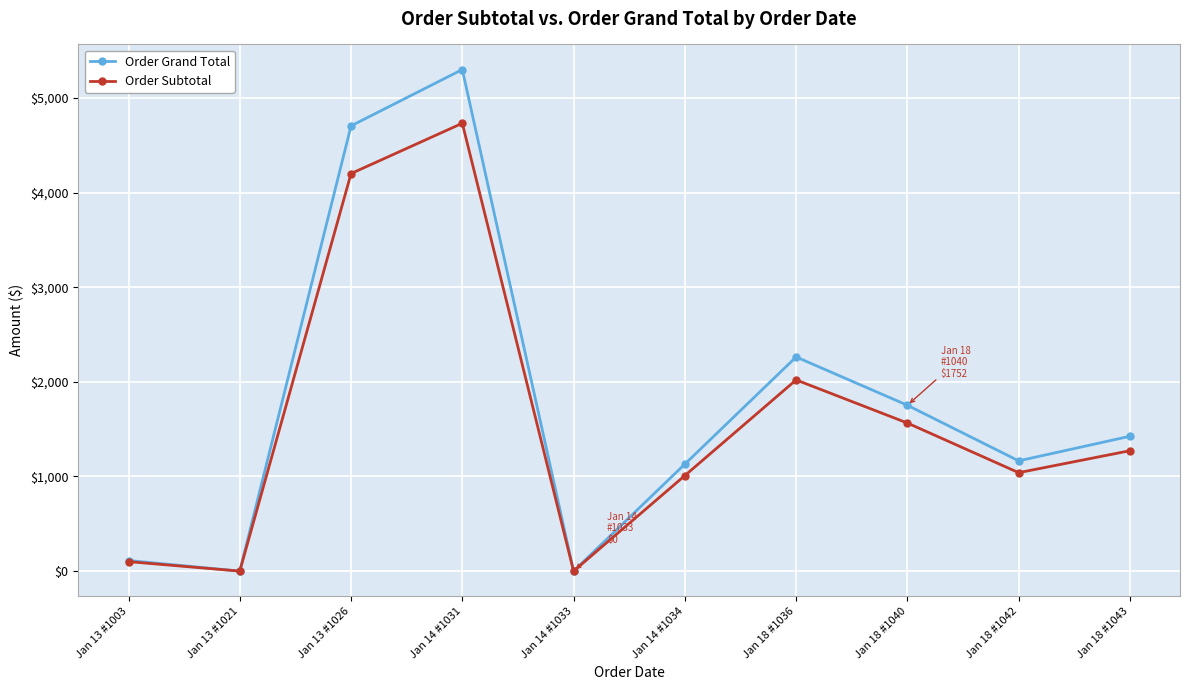

Which series has the largest range (max minus min)?

Order Grand Total